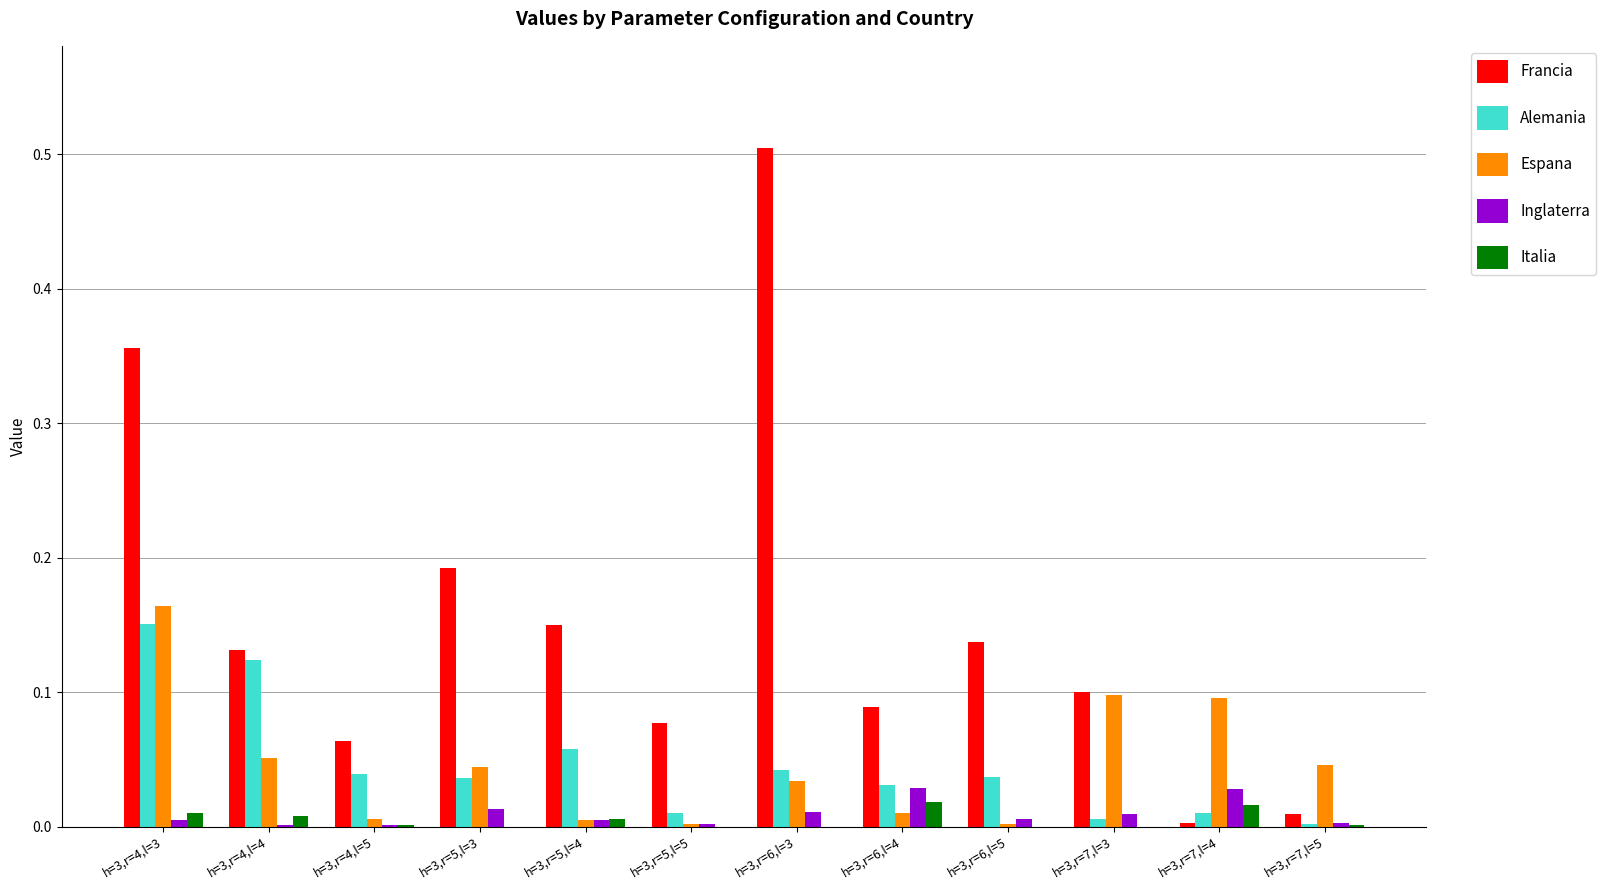

Which series has the largest total across all categories?

Francia